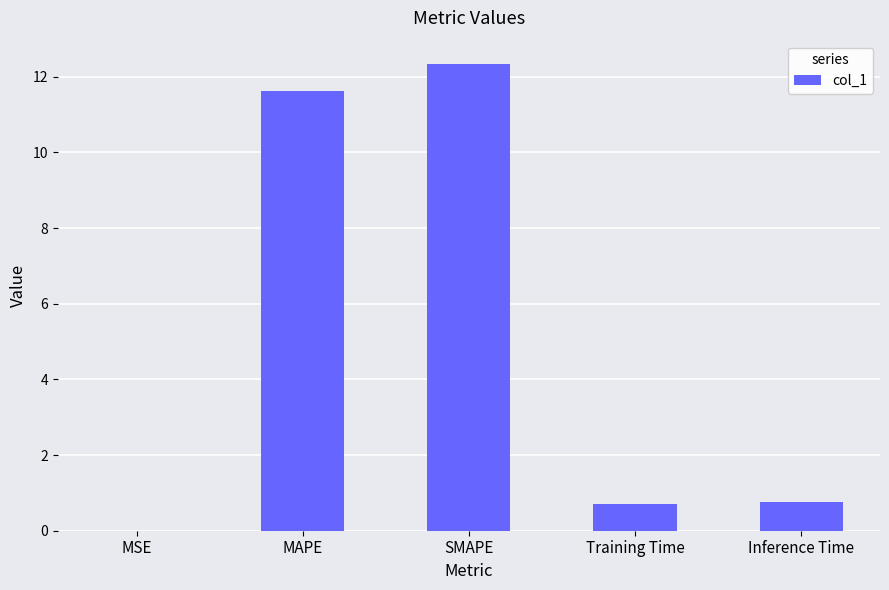

Between Inference Time and MAPE, which is larger?

MAPE